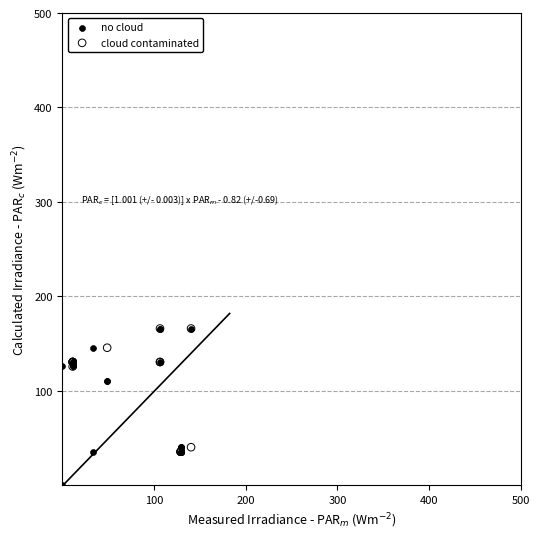

Which series contains the lowest Y value?

no cloud